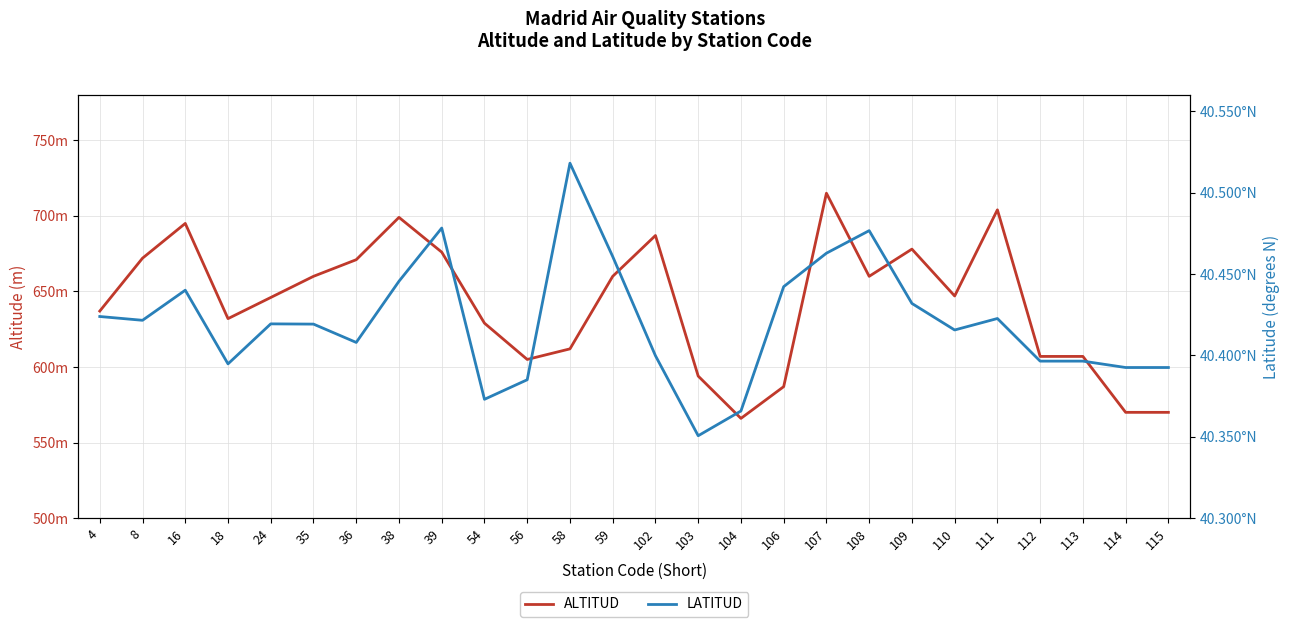

True or false: LATITUD and ALTITUD intersect in this chart.

False